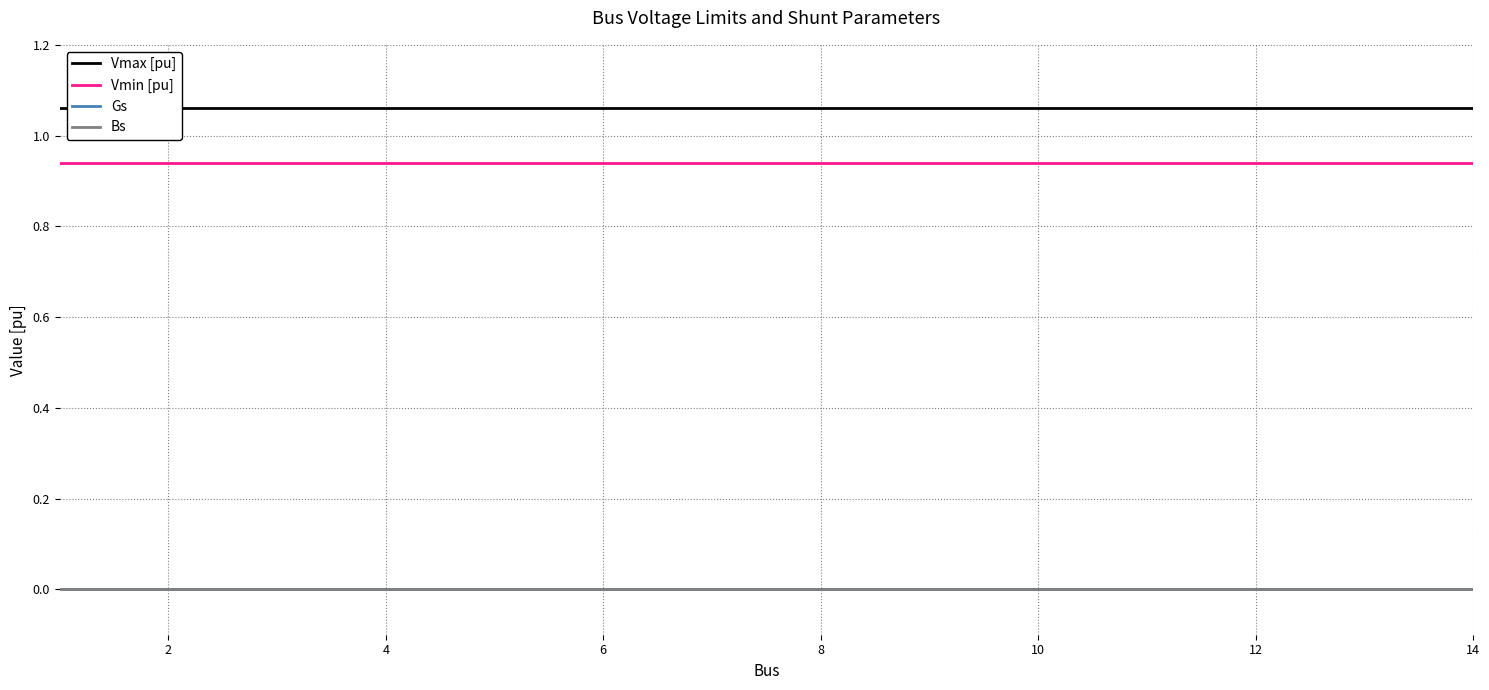

True or false: Vmin [pu] and Bs cross at least once.

False